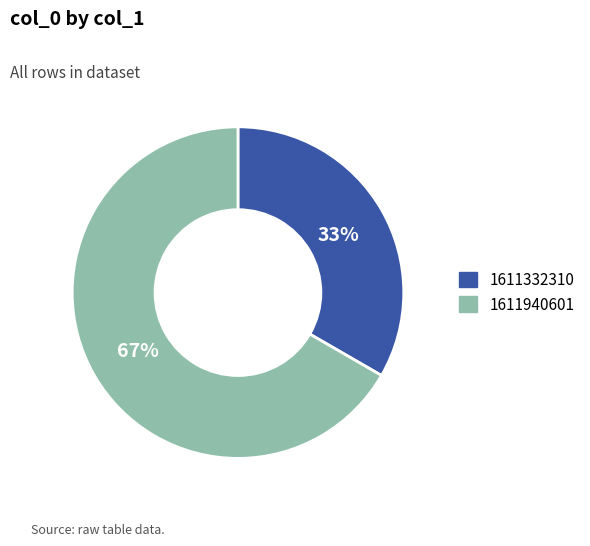

What is the smallest slice in the pie chart?

1611332310